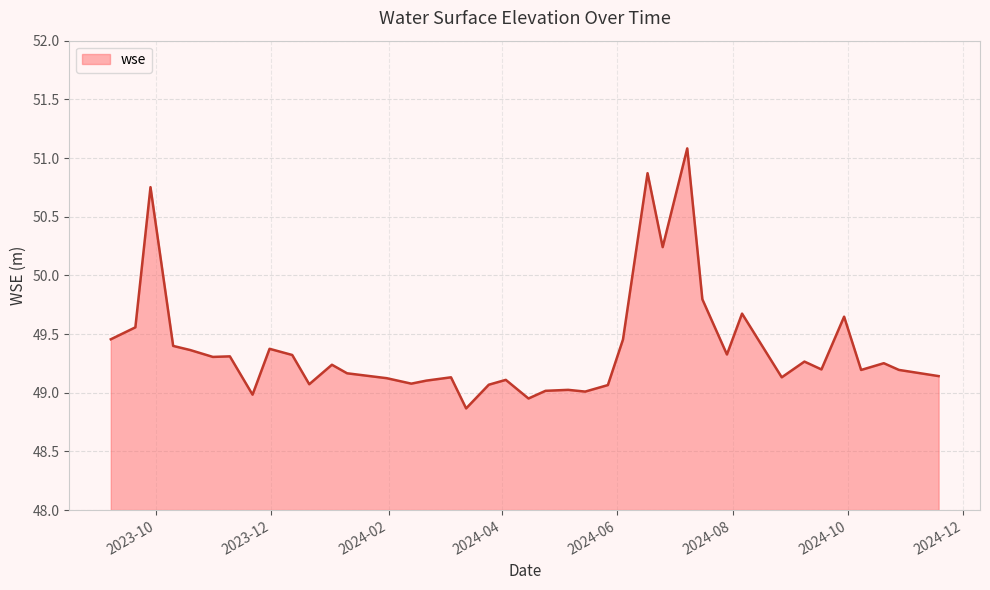

What is the minimum value shown in the chart?

48.9